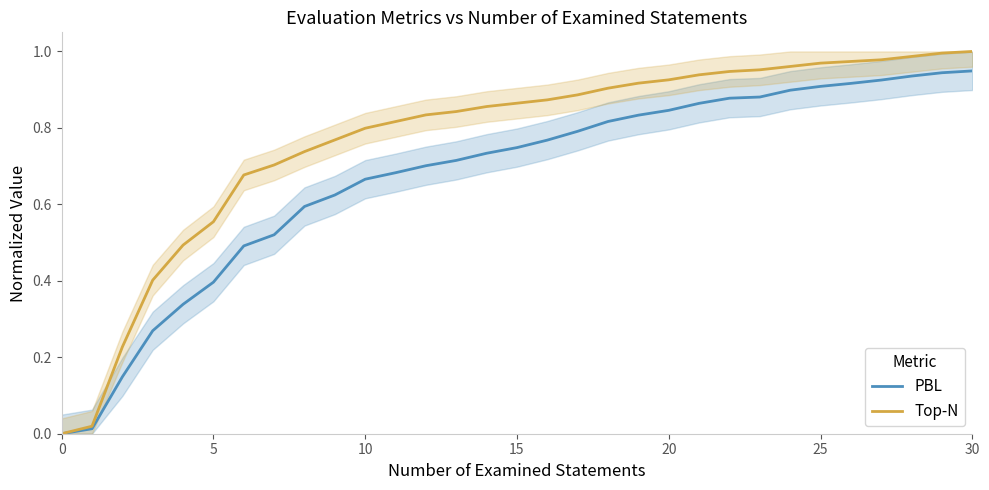

Count the number of data series in this chart.

2